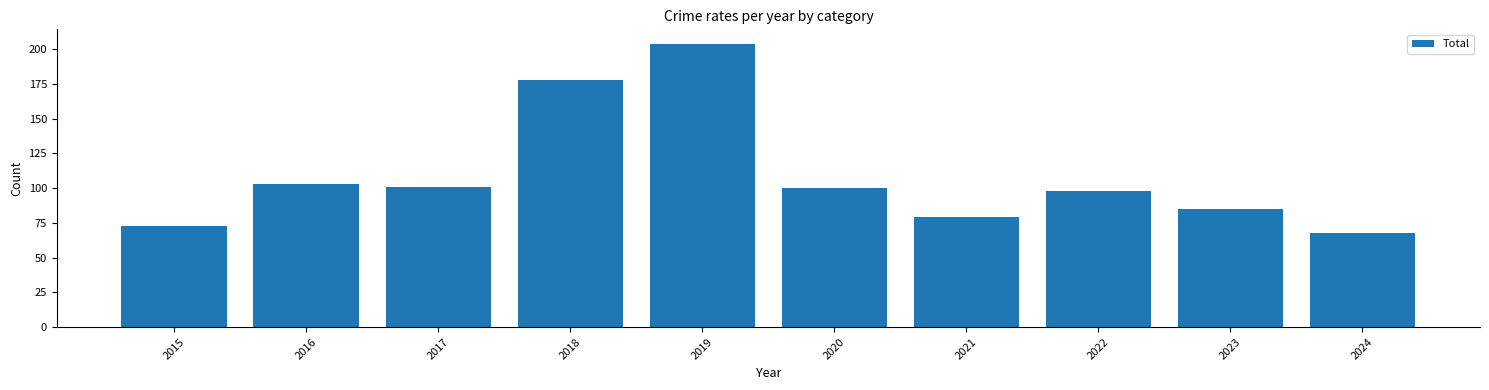

How many bars are there in total?

10